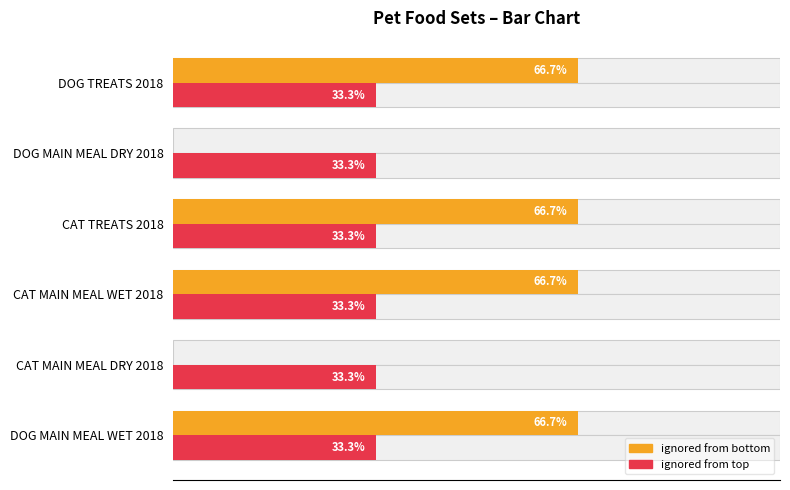

Rank the series by their maximum value, from highest to lowest.

ignored from bottom, ignored from top